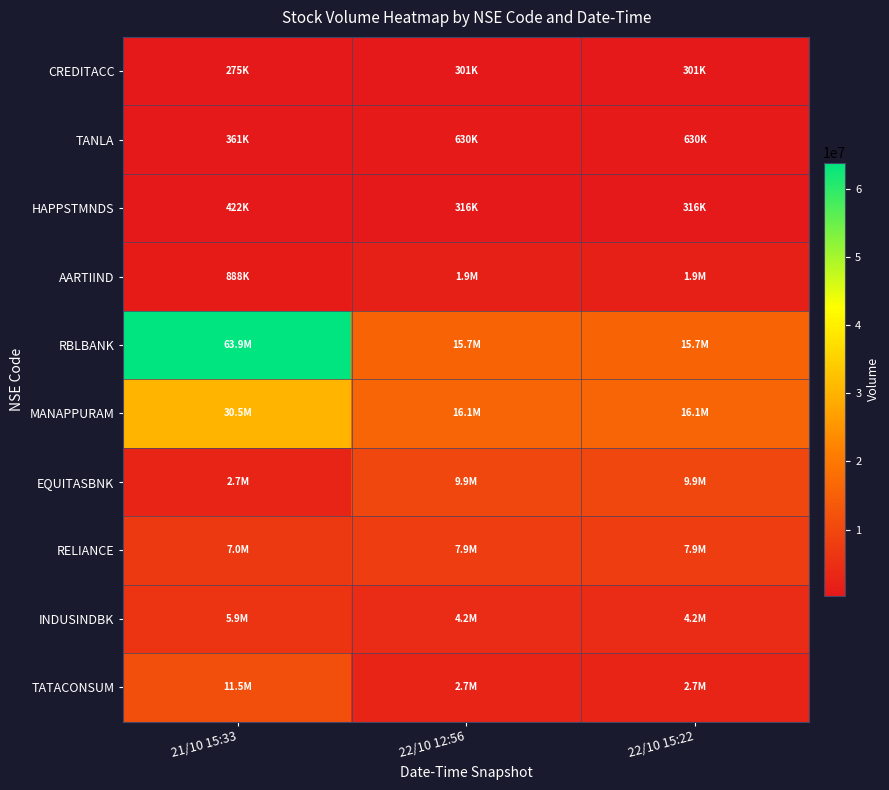

Between 21/10 15:33 and 22/10 12:56, which series saw the biggest shift?

RBLBANK